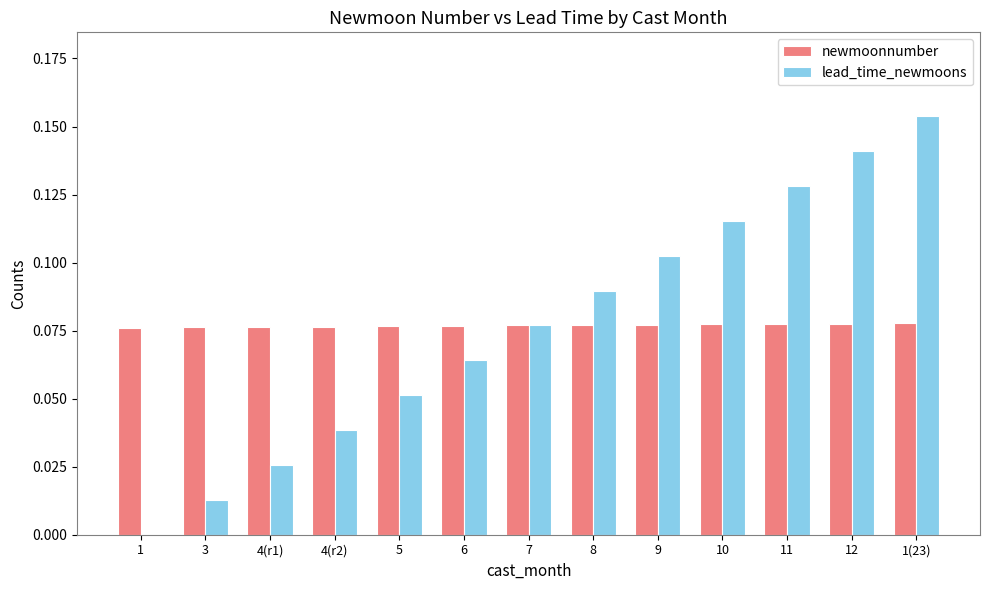

Is the value of lead_time_newmoons at 4(r1) greater than the value of newmoonnumber at 1?

No